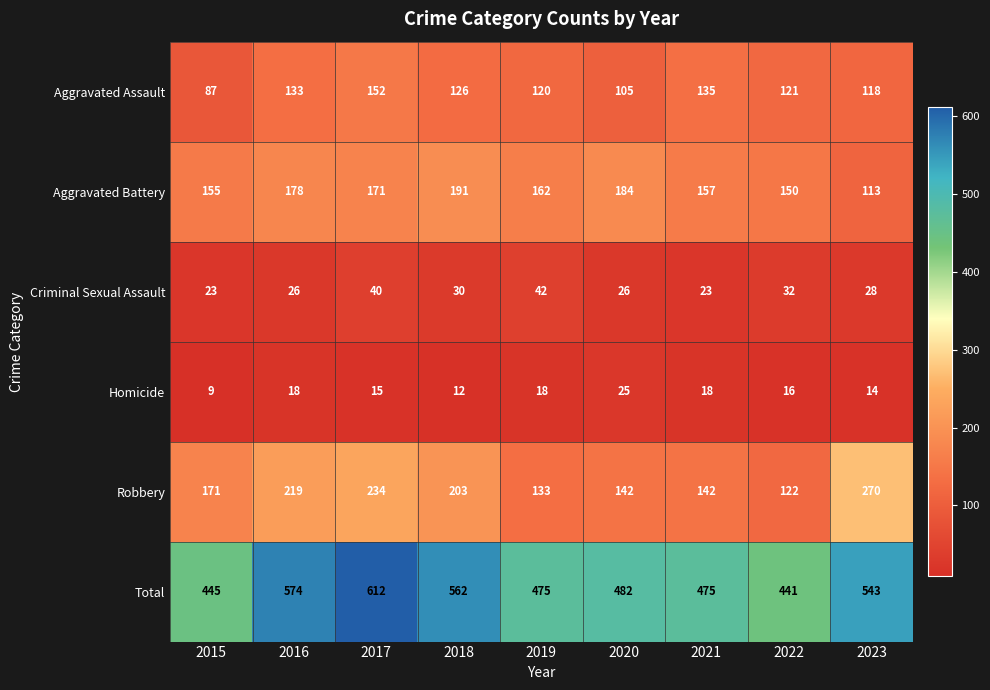

Rank the series at 2020 from highest to lowest value.

Total, Aggravated Battery, Robbery, Aggravated Assault, Criminal Sexual Assault, Homicide